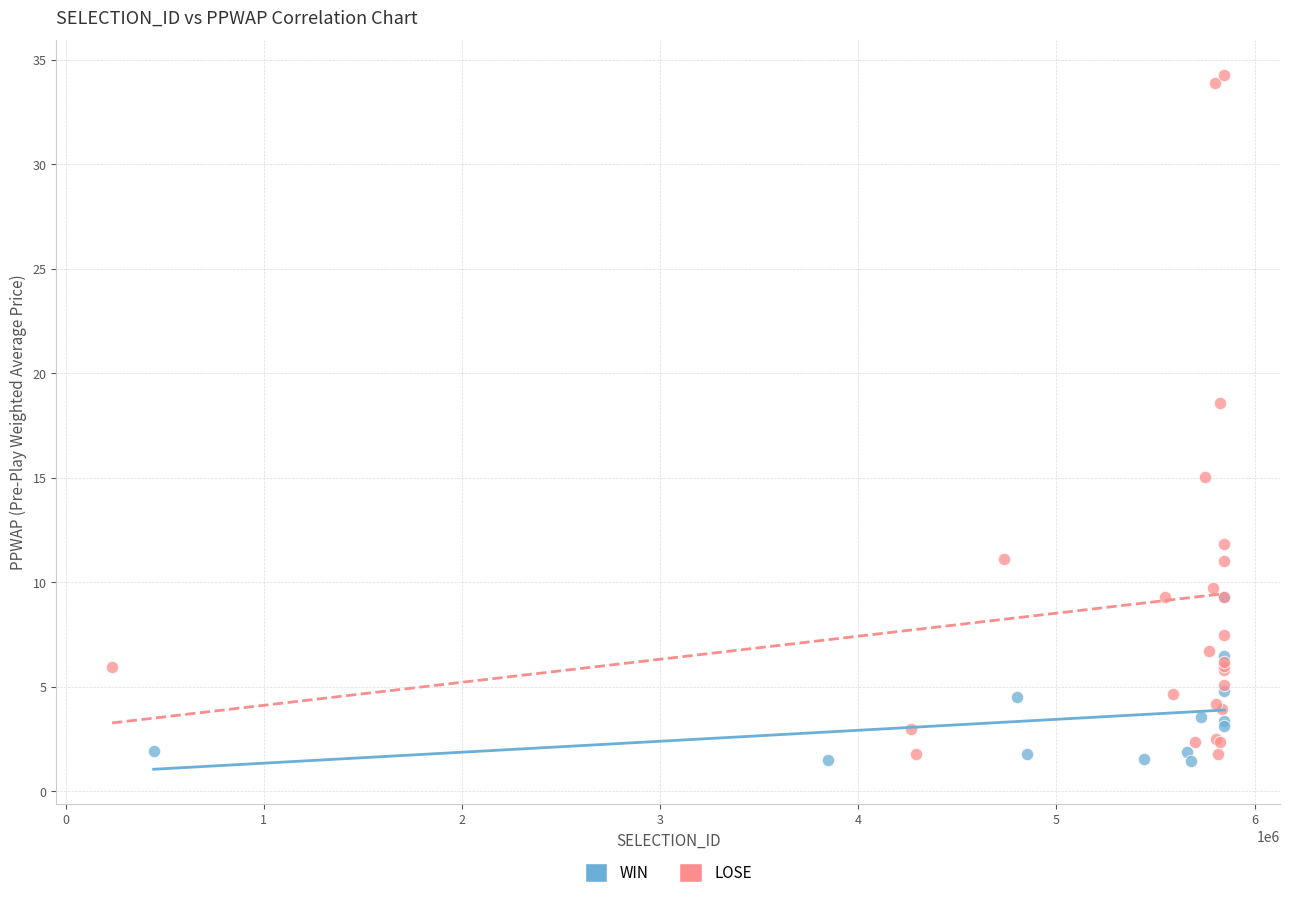

Which series has the widest spread of Y values?

LOSE